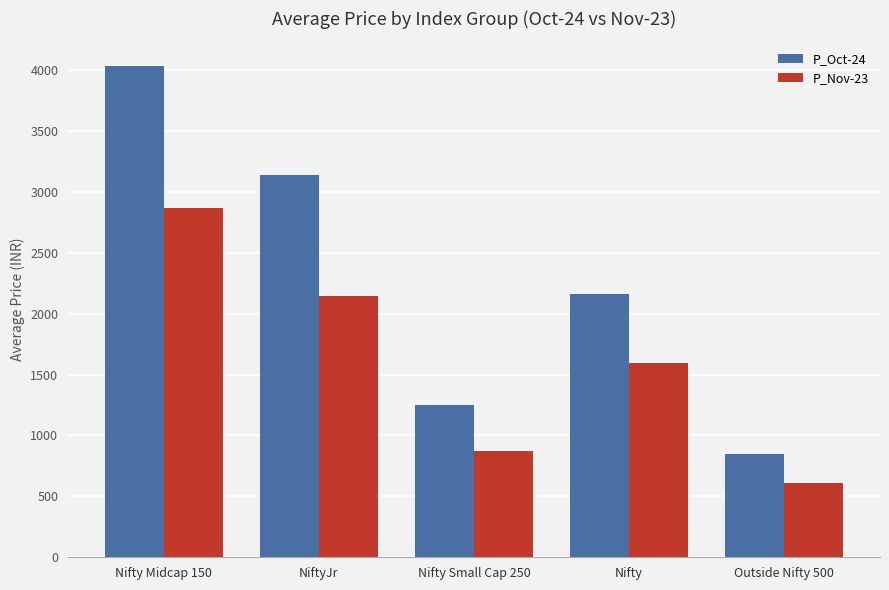

Between Nifty and Outside Nifty 500, which series saw the biggest shift?

P_Oct-24